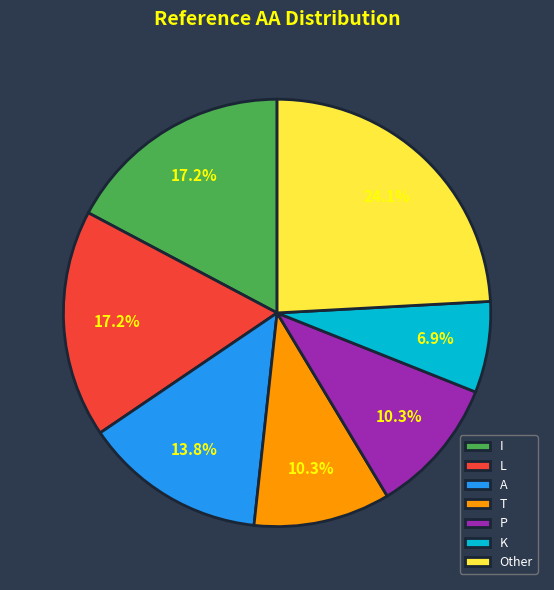

Is there a majority slice in this chart?

No